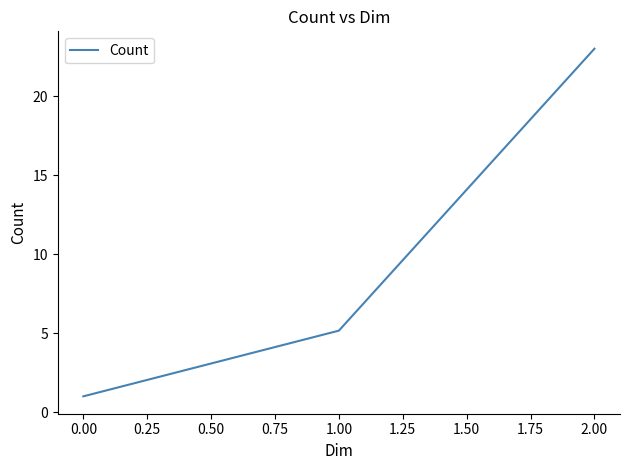

List the labels in order of value, largest first.

2.00, 1.00, 0.00